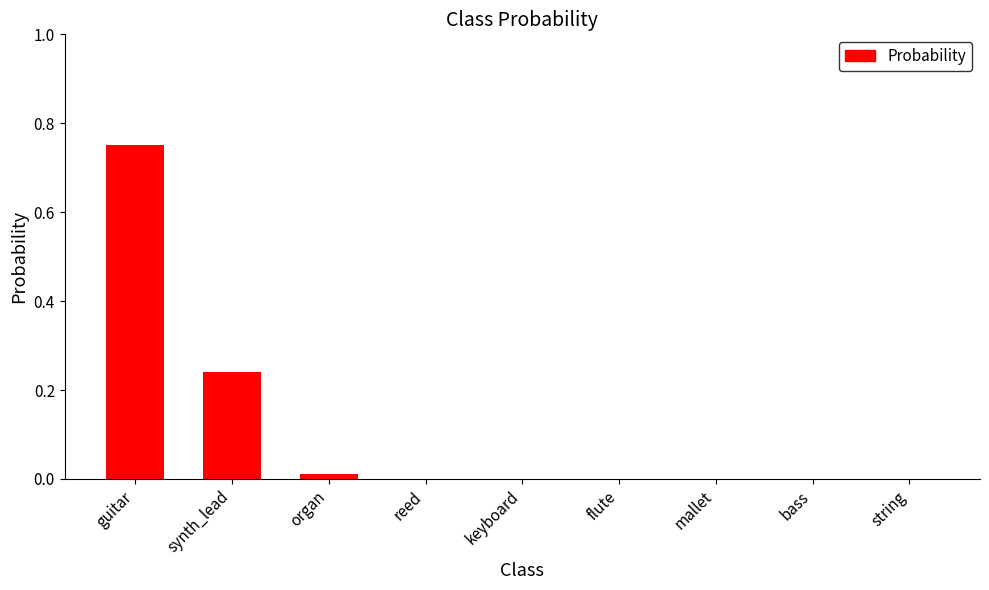

Which has a higher value, mallet or synth_lead?

synth_lead